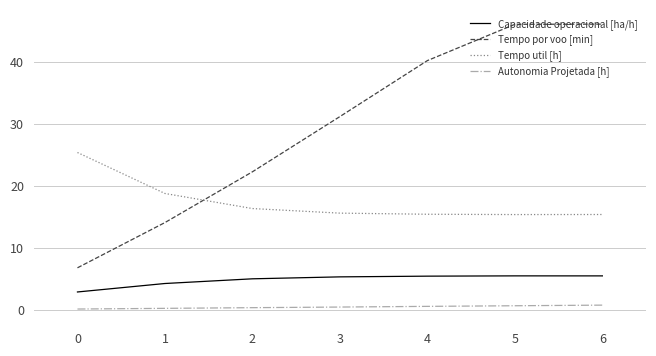

True or false: Tempo por voo [min] and Capacidade operacional [ha/h] intersect in this chart.

False